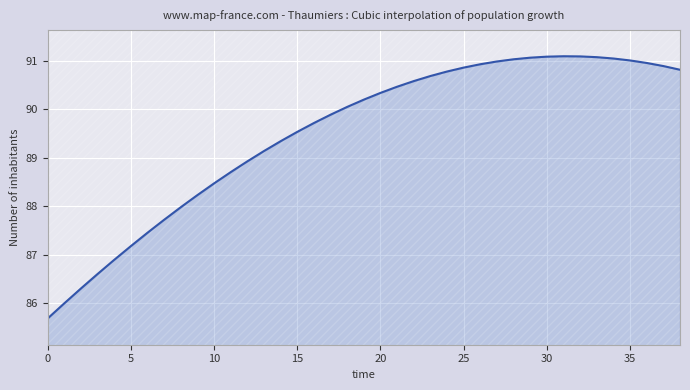

What is the minimum value shown in the chart?

85.7